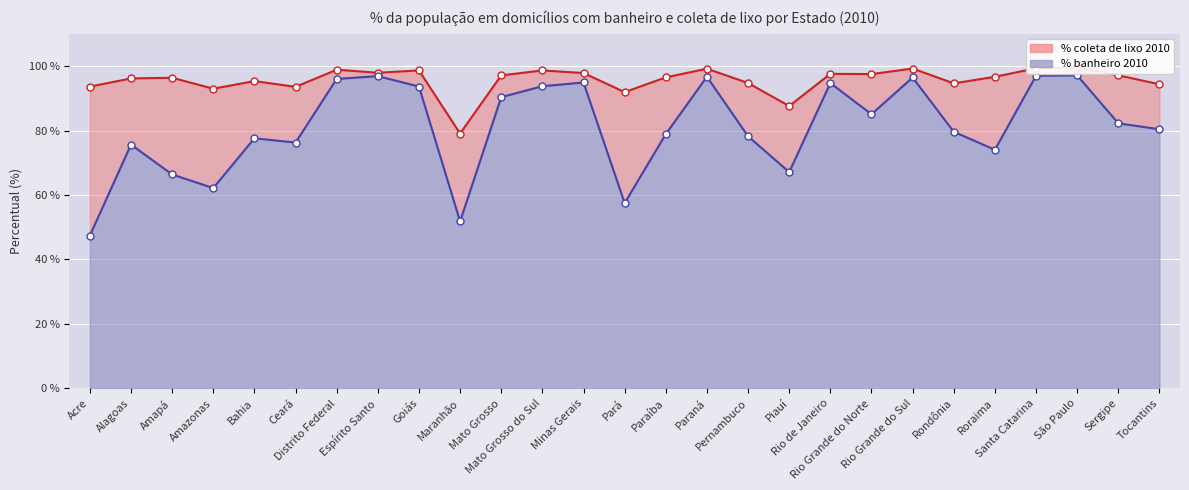

List the labels in order of % domicílios com coleta de lixo 2010 value, smallest first.

Maranhão, Piauí, Pará, Amazonas, Ceará, Acre, Tocantins, Rondônia, Pernambuco, Bahia, Alagoas, Amapá, Paraíba, Roraima, Mato Grosso, Sergipe, Rio Grande do Norte, Rio de Janeiro, Minas Gerais, Espírito Santo, Mato Grosso do Sul, Goiás, Distrito Federal, Paraná, Rio Grande do Sul, Santa Catarina, São Paulo